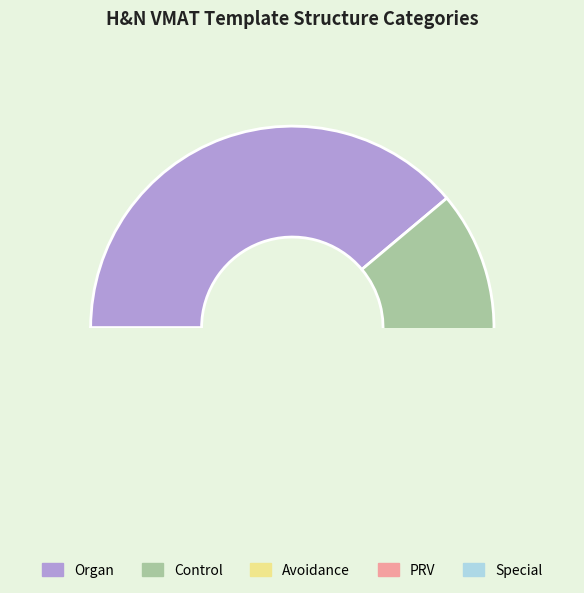

Rank the categories by value from lowest to highest.

Special, PRV, Avoidance, Control, Organ